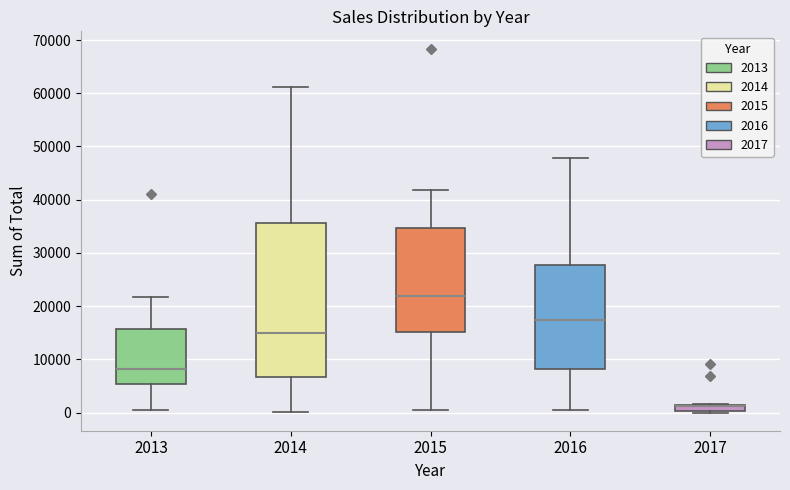

Where does the median line of the box at x = 2015 sit on the y-axis? The values are not printed on the chart, so give them approximately, as read against the axis.

22000